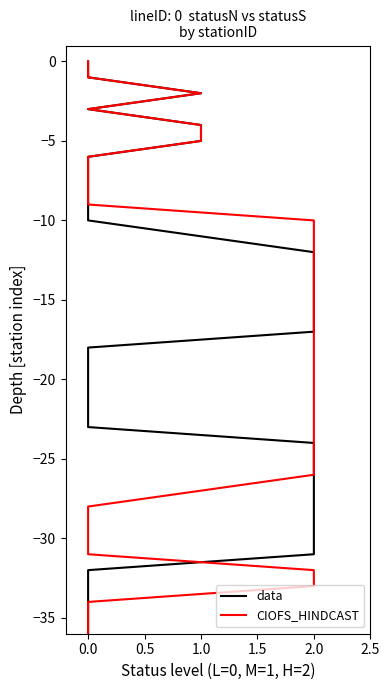

Rank the series by their maximum value, from lowest to highest.

data, CIOFS_HINDCAST